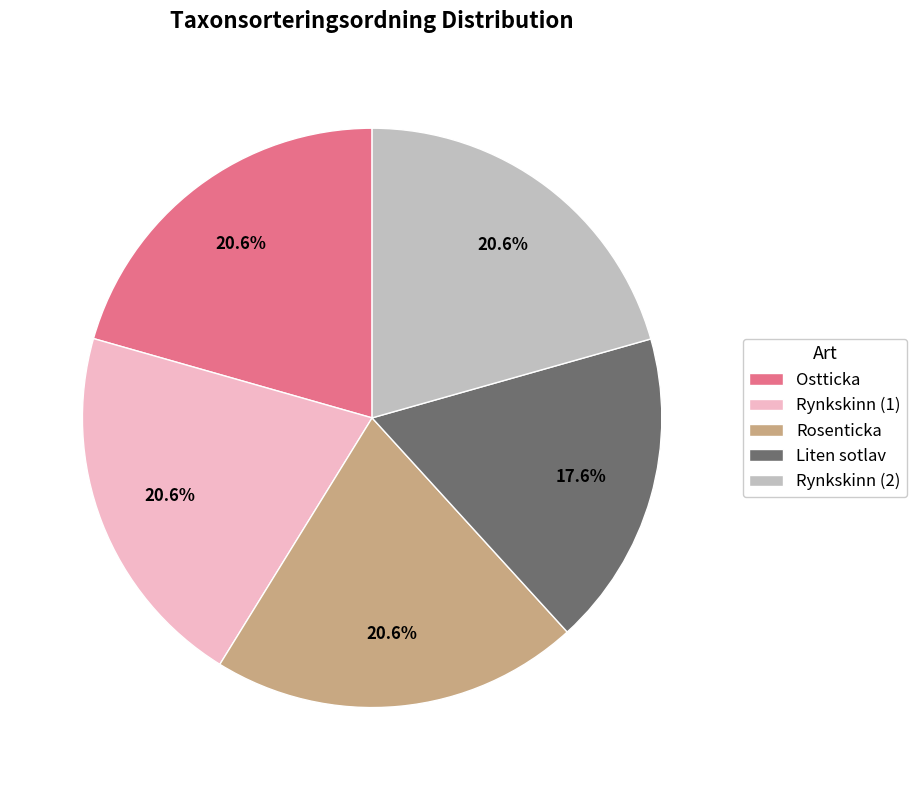

What percentage do Rynkskinn (1) and Rynkskinn (2) together represent?

41.2%